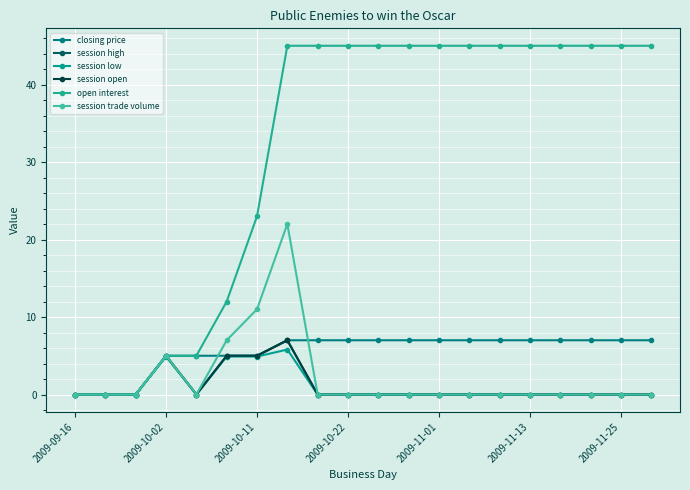

List the series in order of their peak value, lowest first.

session low, closing price, session high, session open, session trade volume, open interest